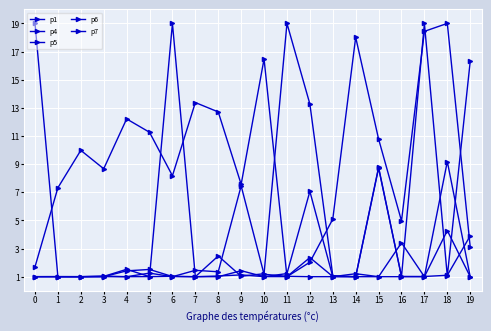

Is this an area chart (filled region under the line)?

No